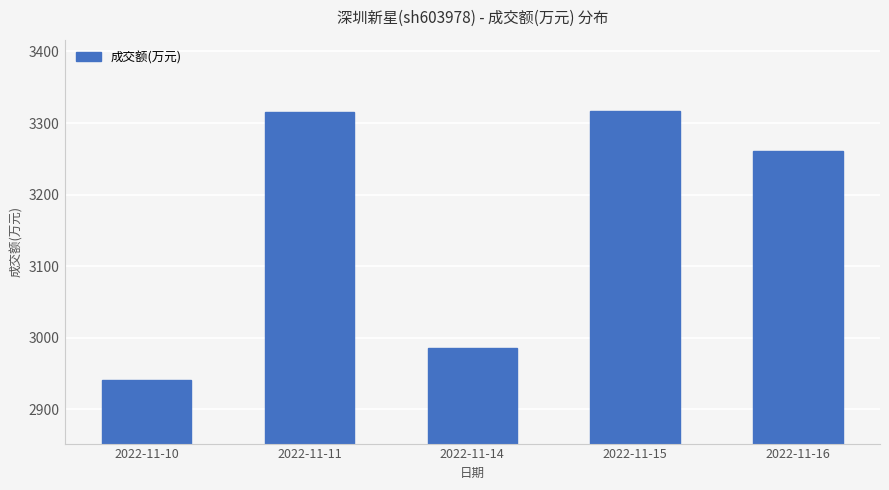

Approximately how many times larger is the value at 2022-11-16 compared to 2022-11-11?

1.0